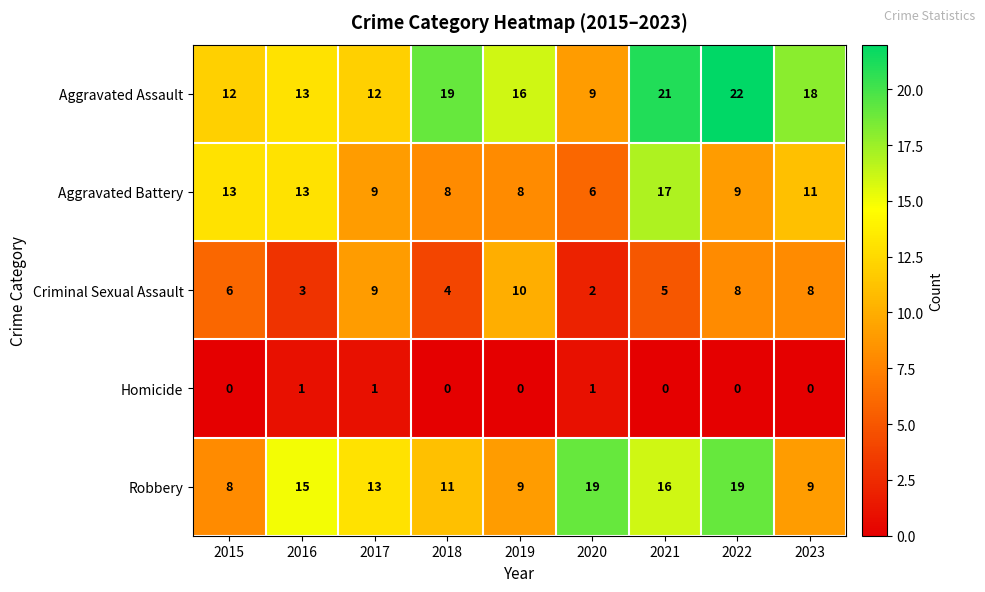

Rank the series at 2019 from lowest to highest value.

Homicide, Aggravated Battery, Robbery, Criminal Sexual Assault, Aggravated Assault